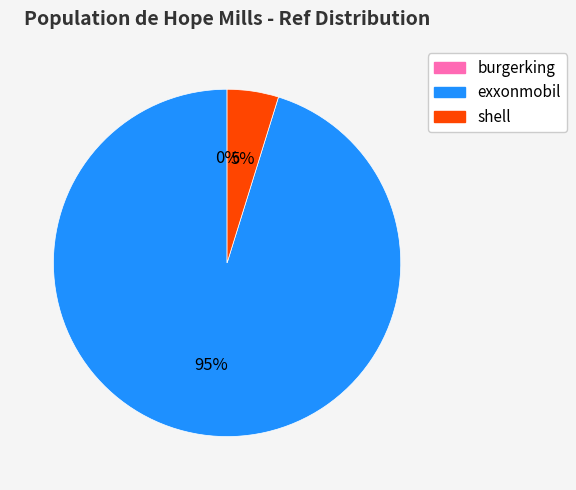

Does exxonmobil represent more than half of the total?

Yes